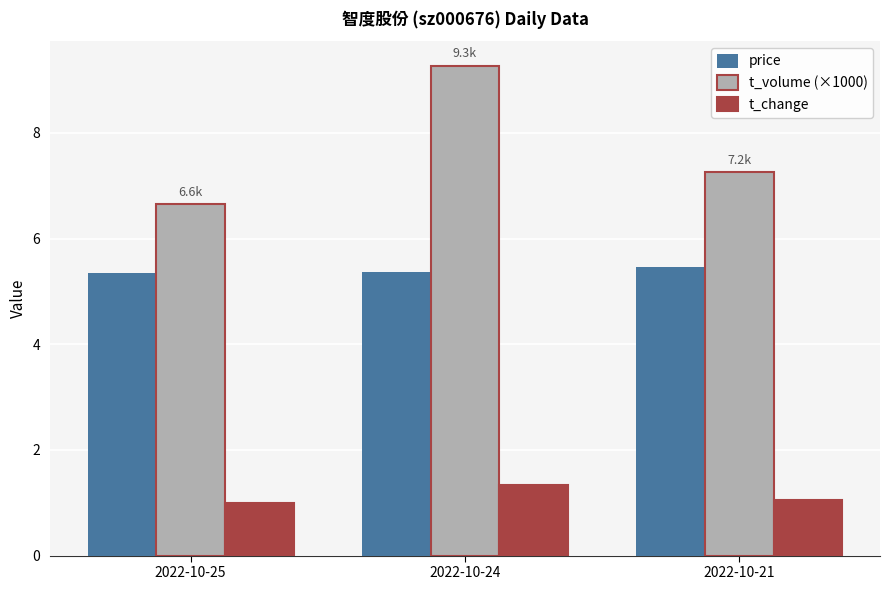

The value of t_volume (×1000) at 2022-10-24 is 13.3. True or false?

False